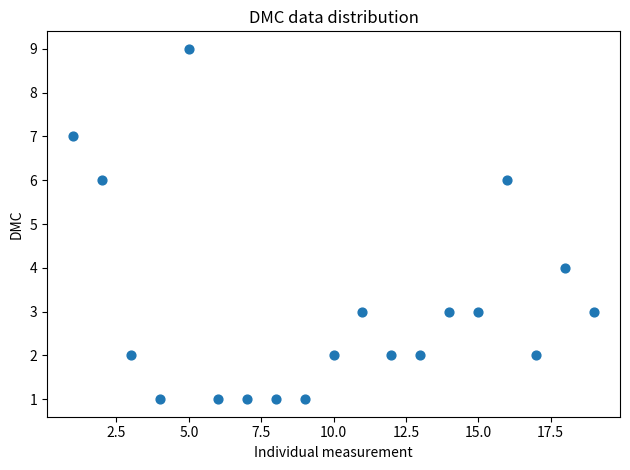

What is the range of X values (max minus min)?

18